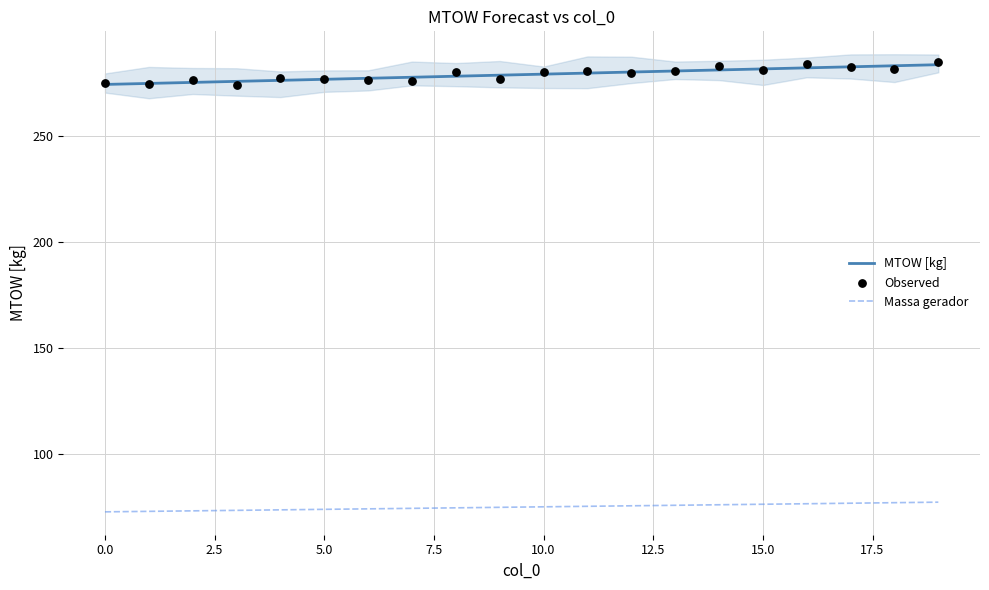

Which series contains the highest Y value?

Observed